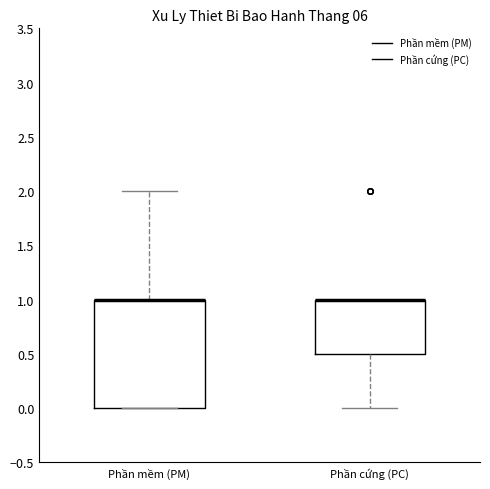

Reading left to right, transcribe this box plot: for each box, give where its median line is, the range the box spans, and where its two whiskers end, as read against the y-axis. The values are not printed on the chart, so give them approximately, as read against the axis.

Phần mềm (PM): median 1.0 (drawn on the box's upper edge), box 0.0 to 1.0, whiskers 0.0 to 2.0
Phần cứng (PC): median 1.0 (drawn on the box's upper edge), box 0.5 to 1.0, whiskers 0.0 to 1.0